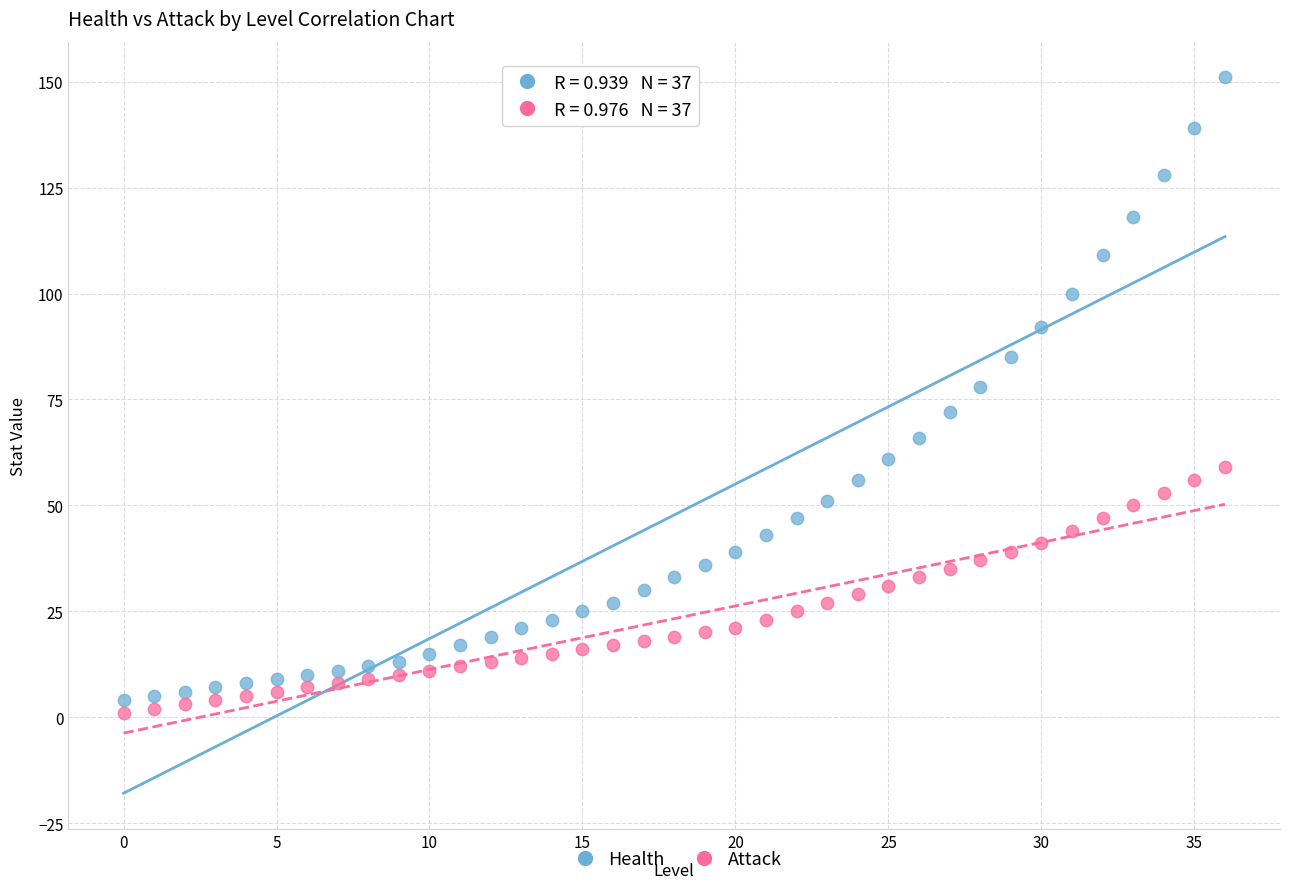

Which series has the largest Y range (max minus min)?

Health